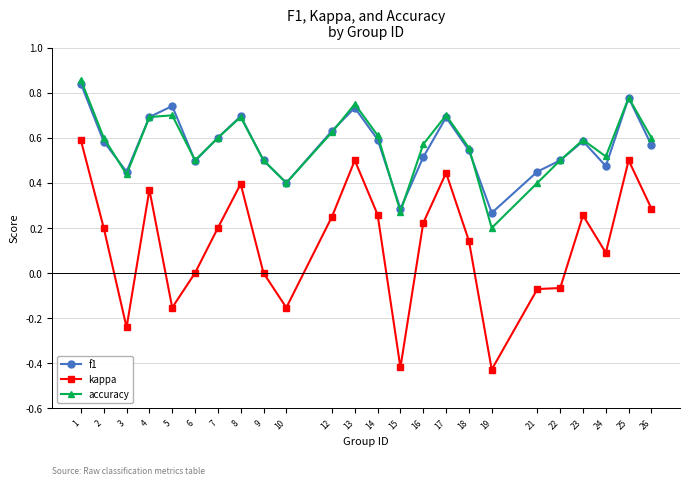

At how many categories does at least one series exceed 0?

24